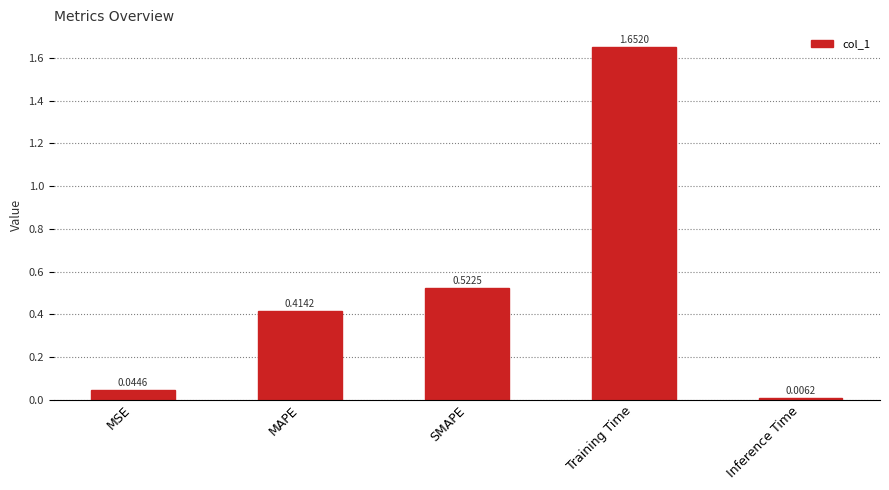

Are the bars horizontal?

No